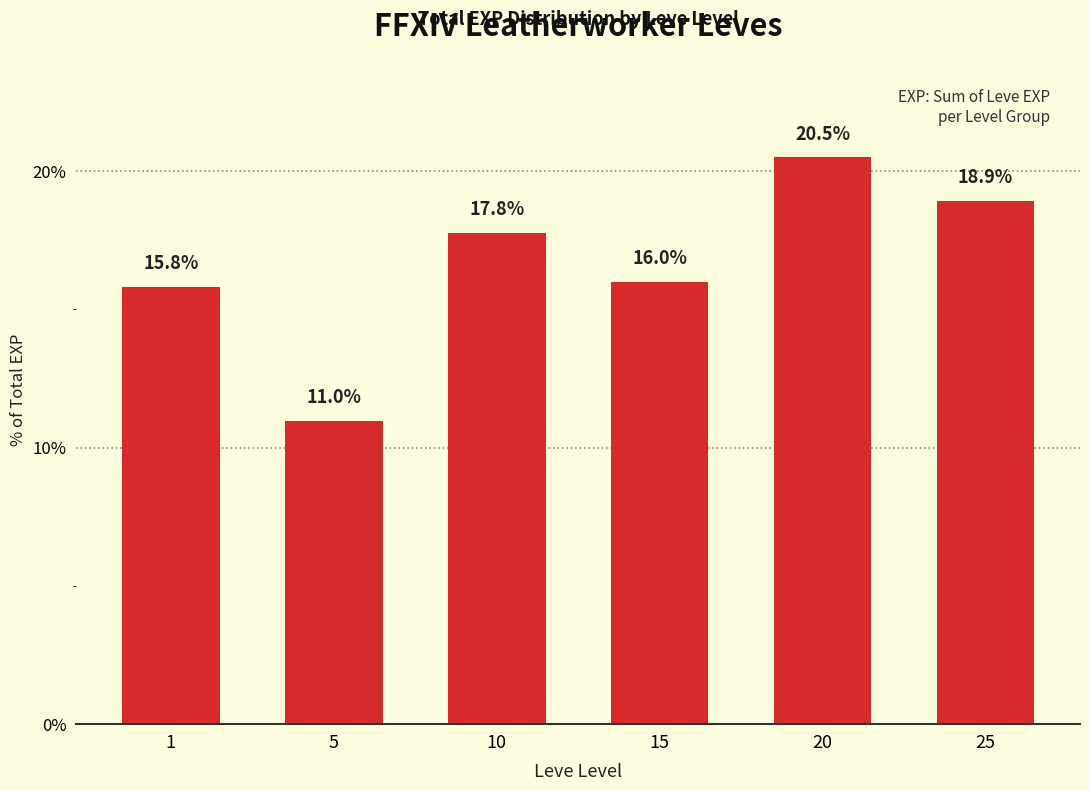

Does the chart contain stacked bars?

No